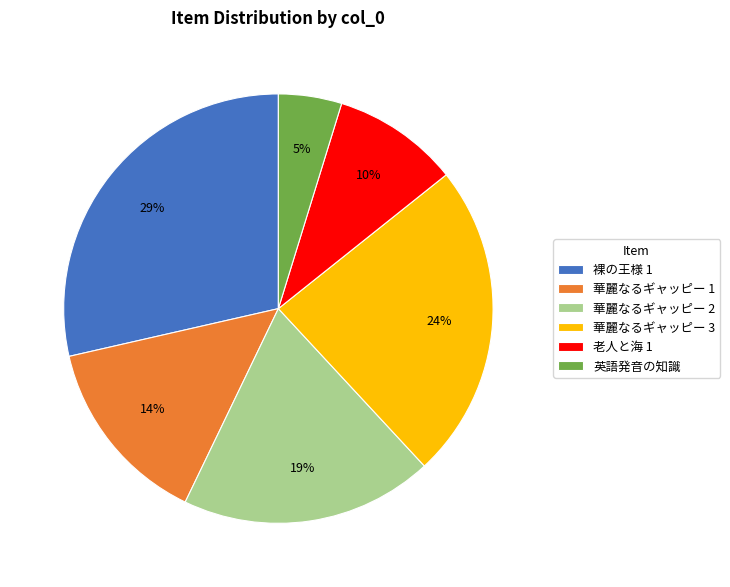

What is the largest slice in the pie chart?

裸の王様 1